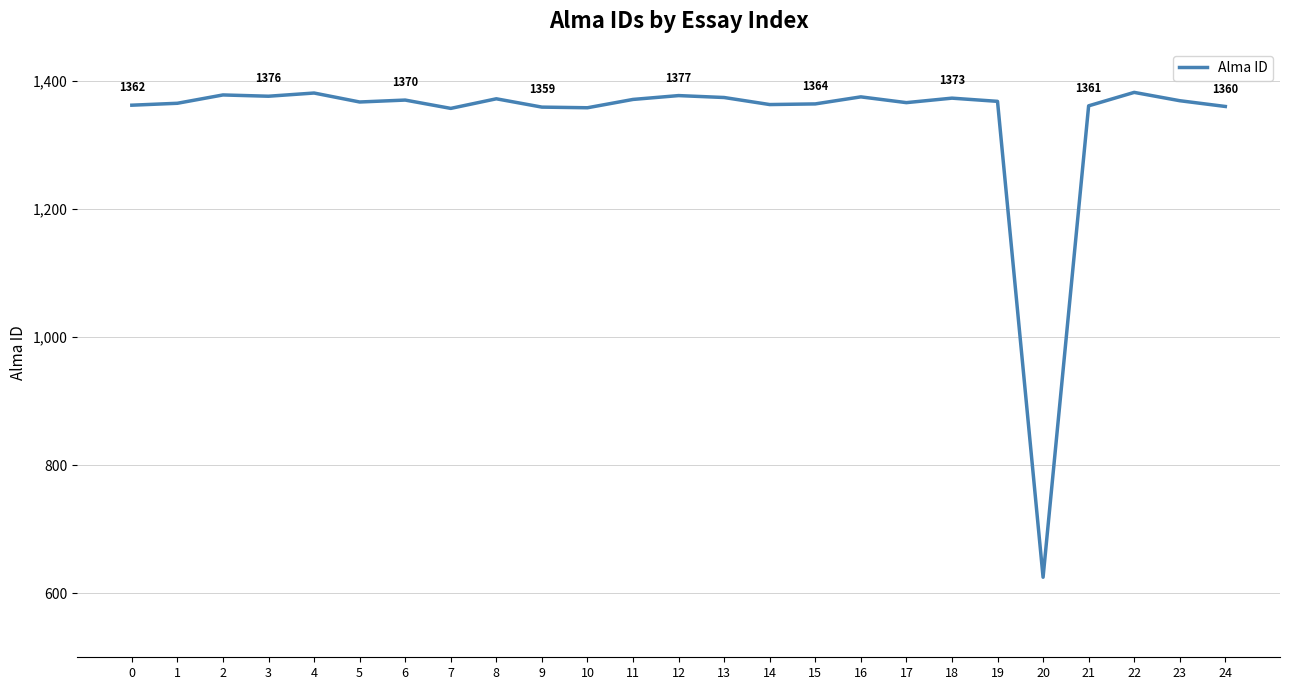

Which label corresponds to the smallest value in the chart?

20